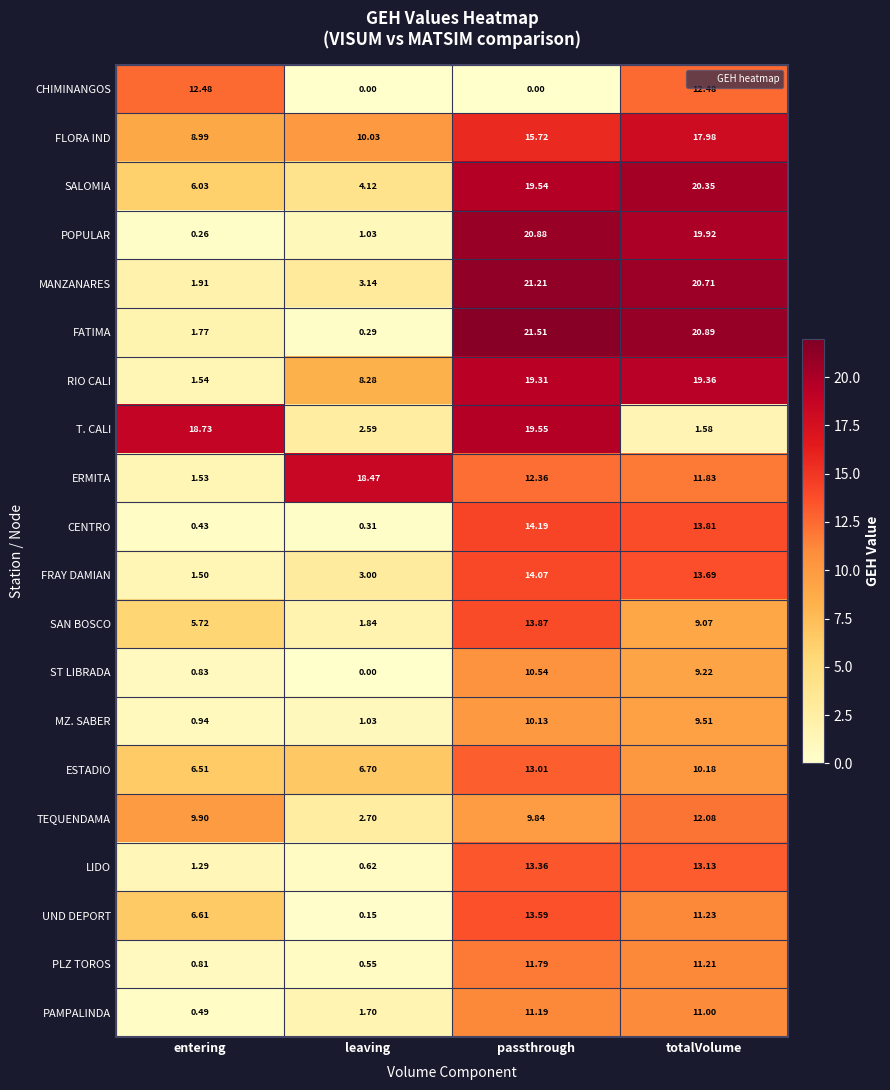

At which category does the chart reach its peak across all series?

passthrough